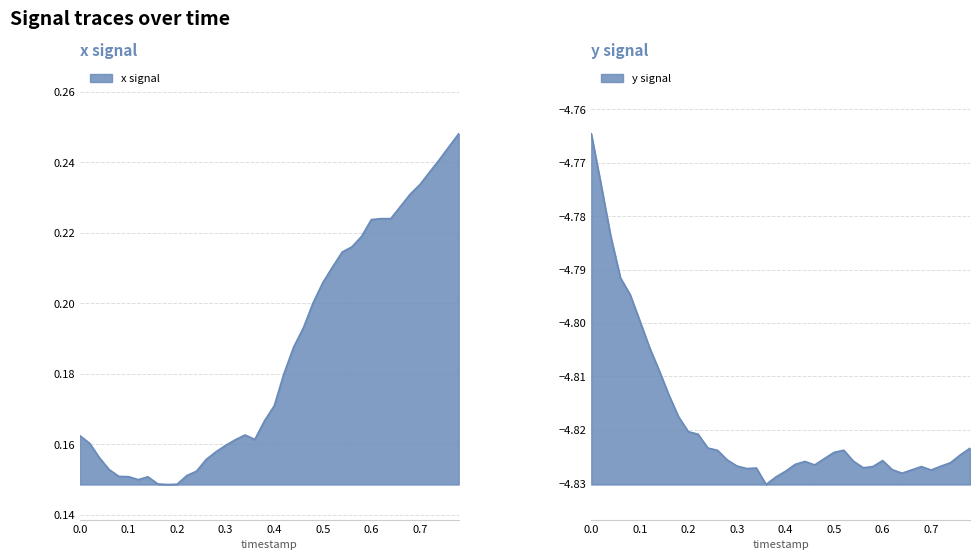

What is the greatest value displayed?

0.2